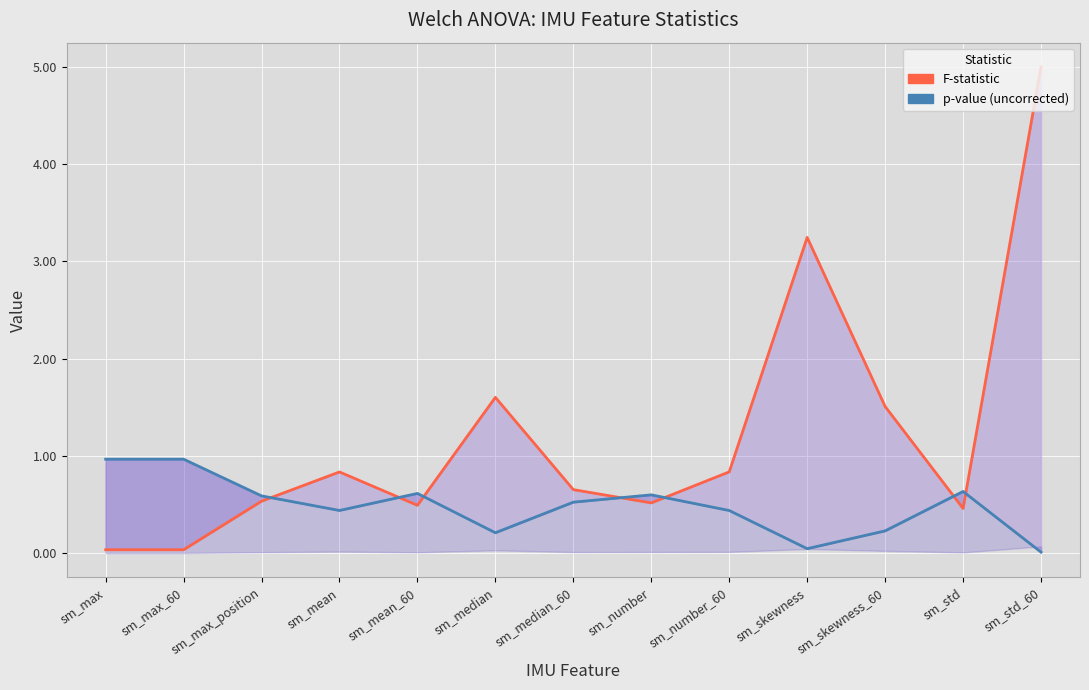

What is the approximate value of F-statistic at sm_mean_60?

0.5